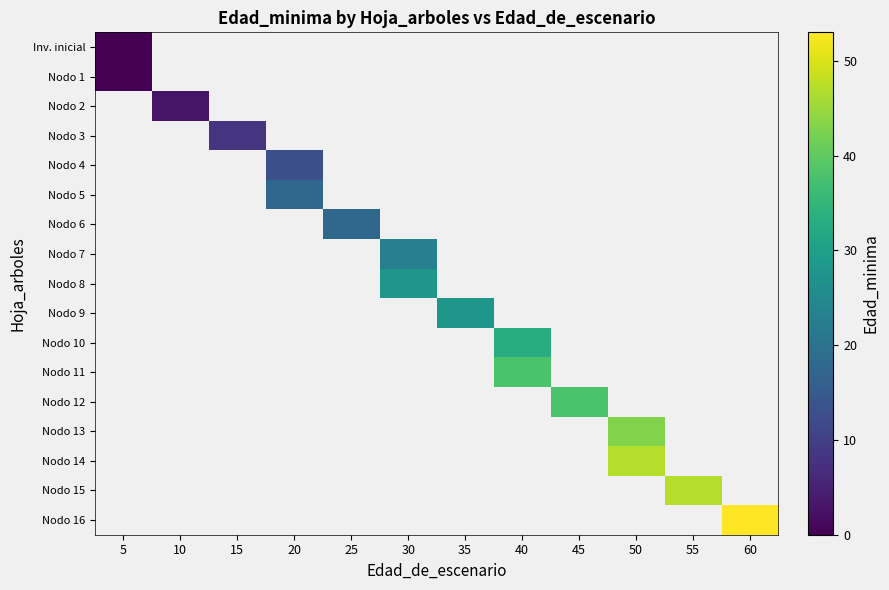

Count the number of categories in the chart.

12